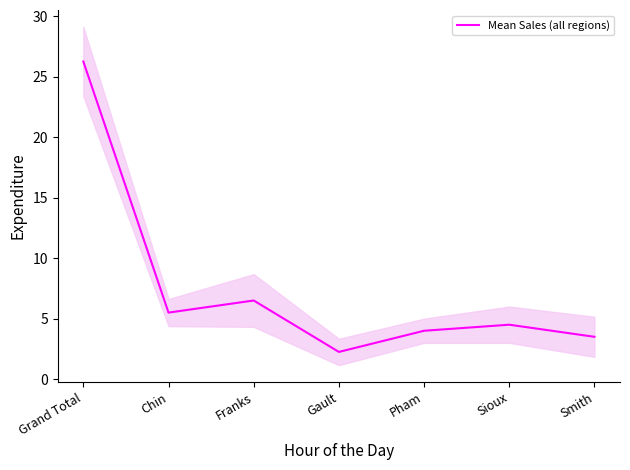

Between Gault and Sioux, which is larger?

Sioux